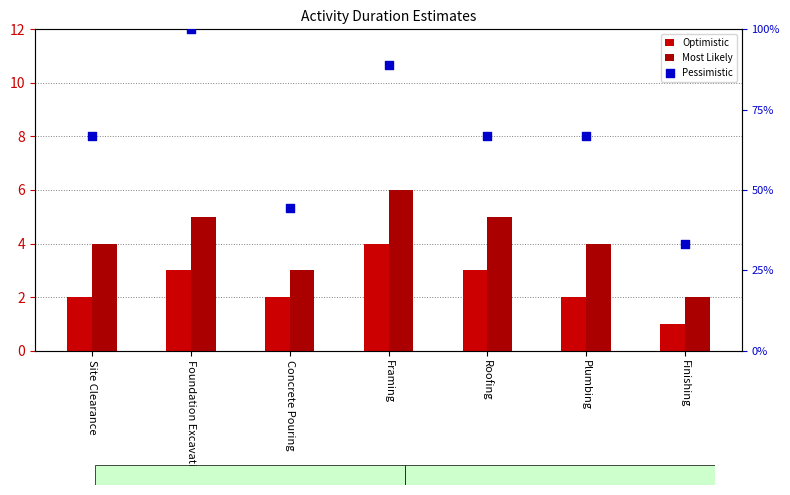

Which series has the widest spread of Y values?

Pessimistic